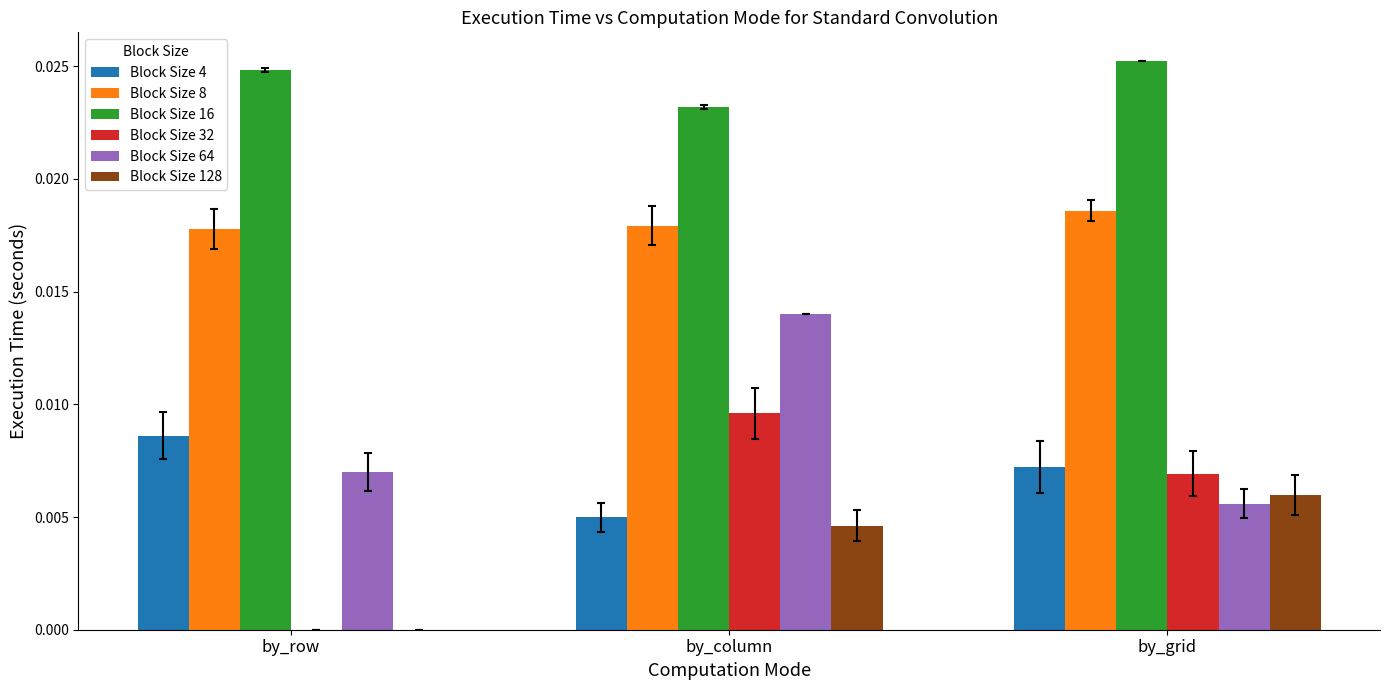

Which series changed the most between by_row and by_column?

Block Size 32